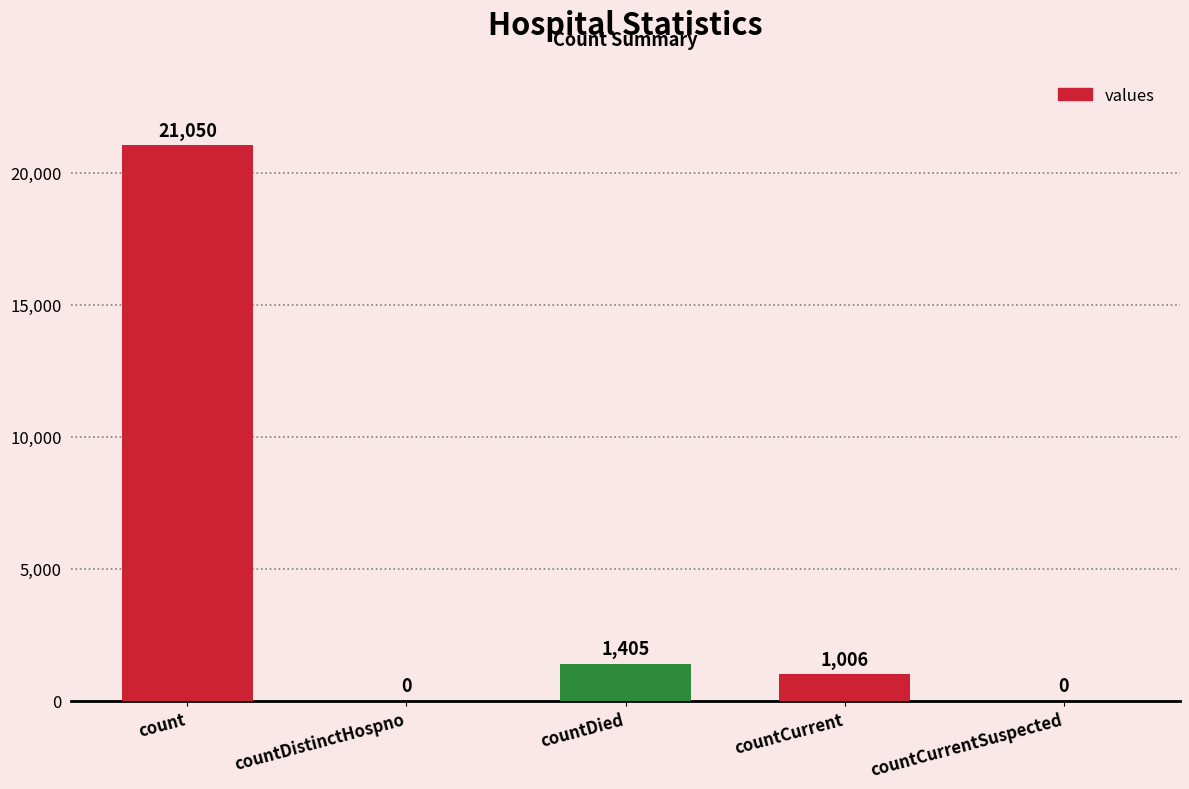

Which label corresponds to the largest value in the chart?

count